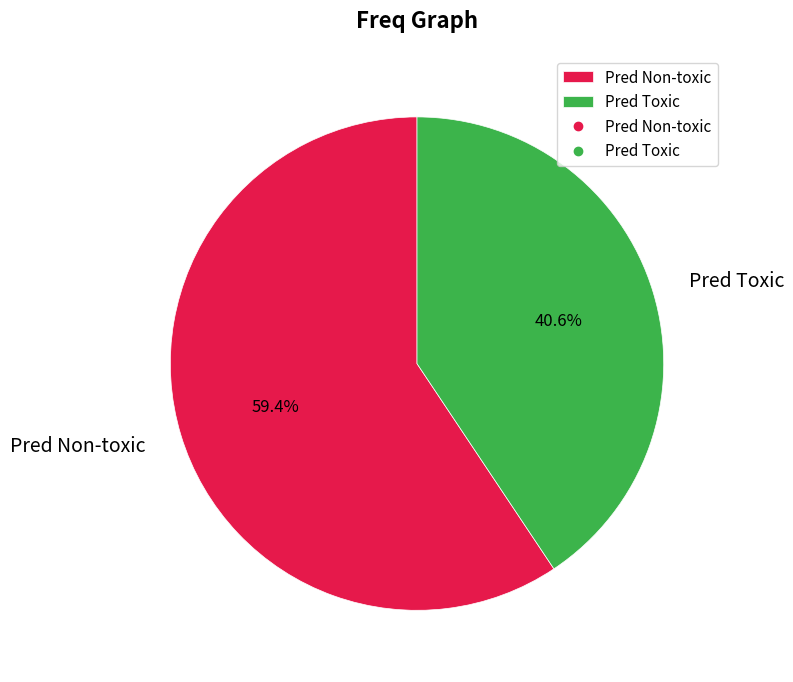

Is there any slice that represents more than half of the pie?

Yes